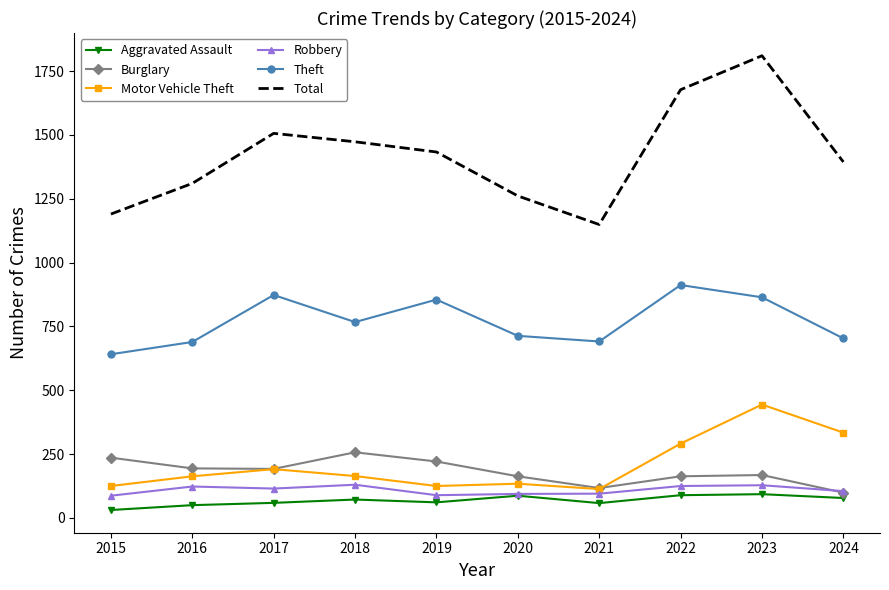

The value of Total at 2018 is 478. True or false?

False